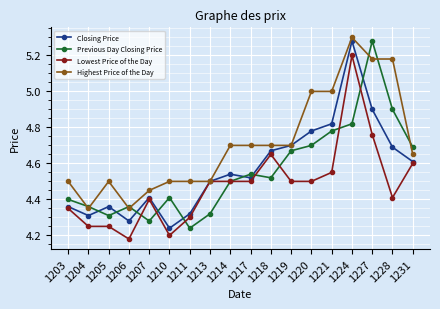

How many lines are shown in the chart?

4